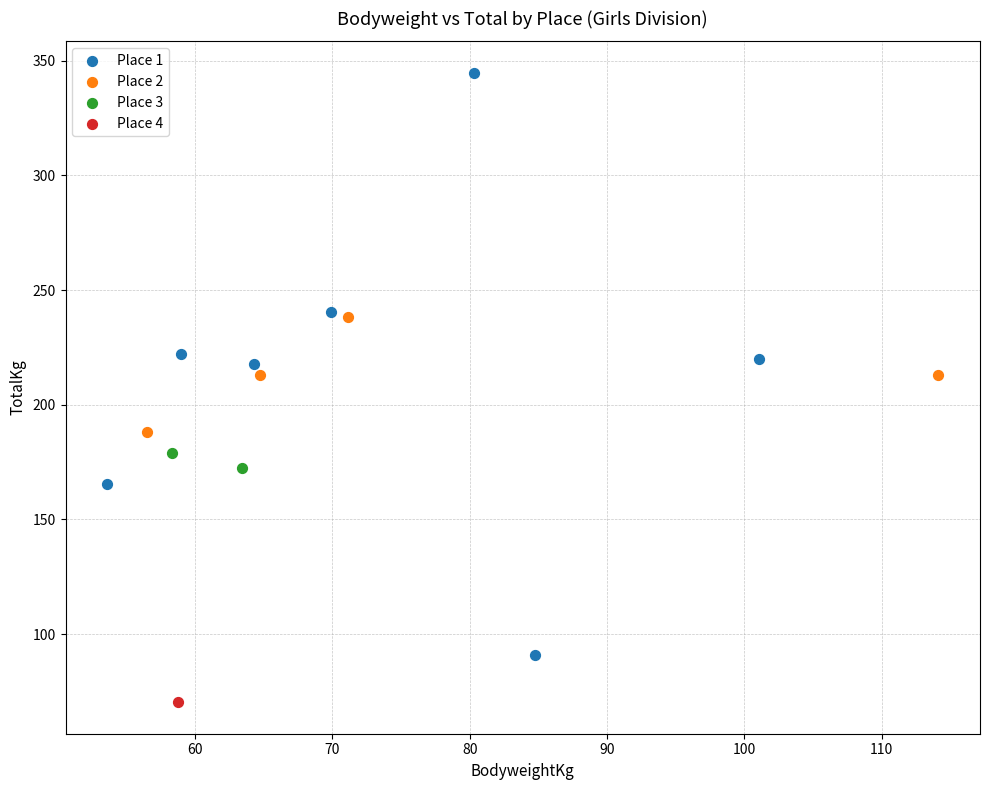

What are all the series names shown in the legend?

Place 1, Place 2, Place 3, Place 4